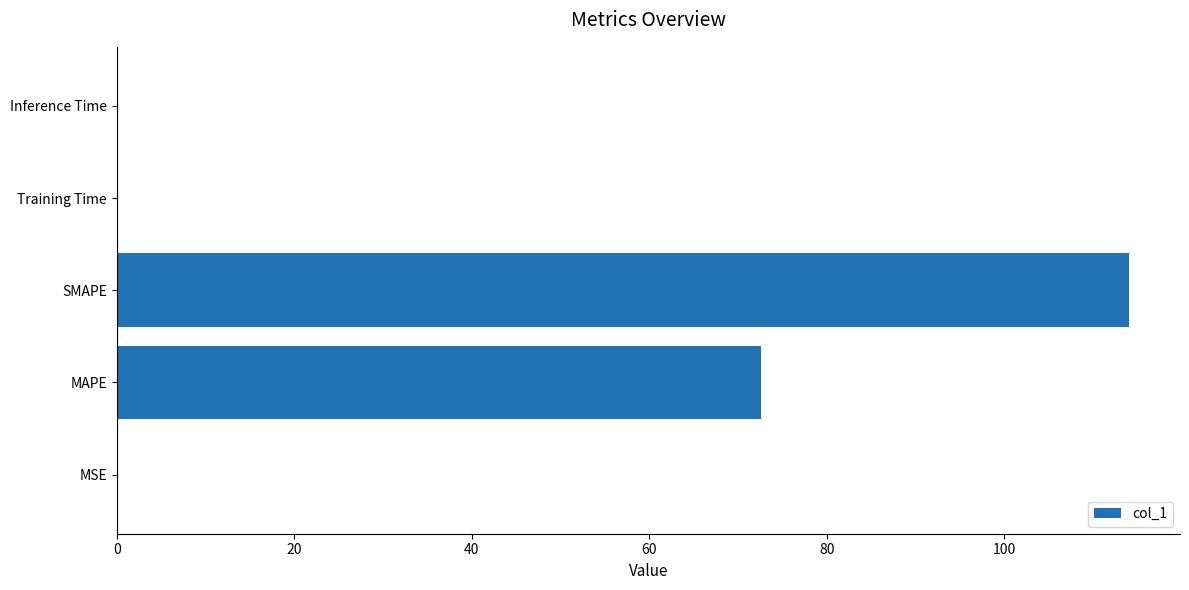

True or false: the data shows 69.6 at SMAPE.

False